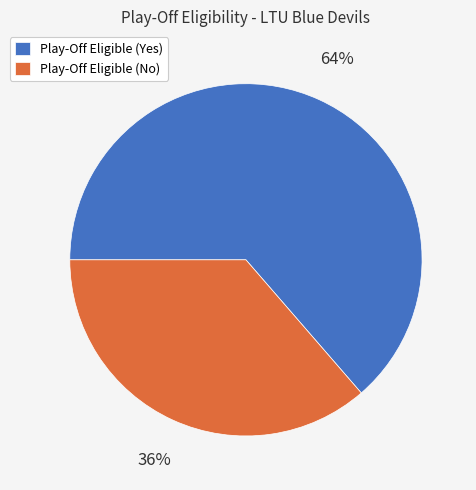

How many slices are in this pie chart?

2